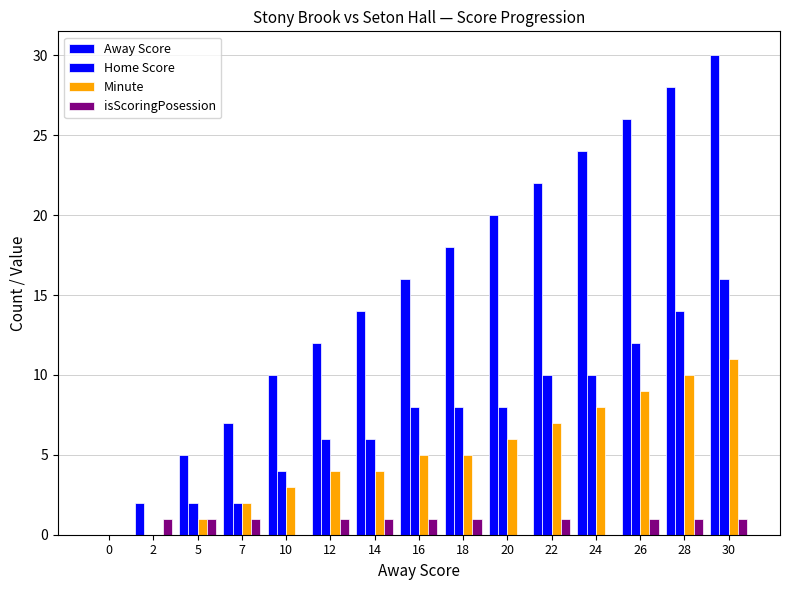

Reading right to left, what are all the values shown in this chart?

Away Score: 30=30	28=28	26=26	24=24	22=22	20=20	18=18	16=16	14=14	12=12	10=10	7=7	5=5	2=2	0=0
Home Score: 30=16	28=14	26=12	24=10	22=10	20=8	18=8	16=8	14=6	12=6	10=4	7=2	5=2	2=0	0=0
Minute: 30=11	28=10	26=9	24=8	22=7	20=6	18=5	16=5	14=4	12=4	10=3	7=2	5=1	2=0	0=0
isScoringPosession: 30=1	28=1	26=1	24=0	22=1	20=0	18=1	16=1	14=1	12=1	10=0	7=1	5=1	2=1	0=0